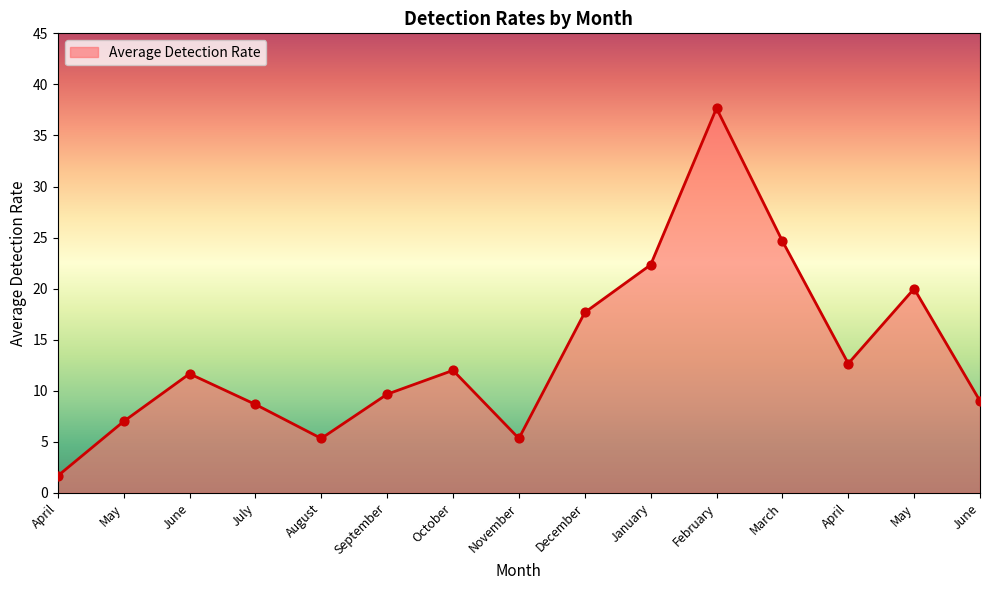

Does the chart have visible grid lines?

No